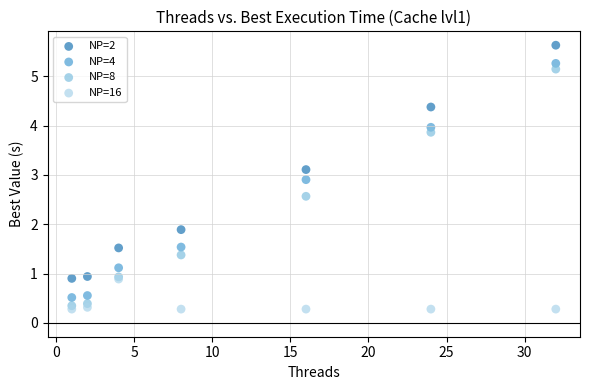

What are all the series names shown in the legend?

NP=2, NP=4, NP=8, NP=16